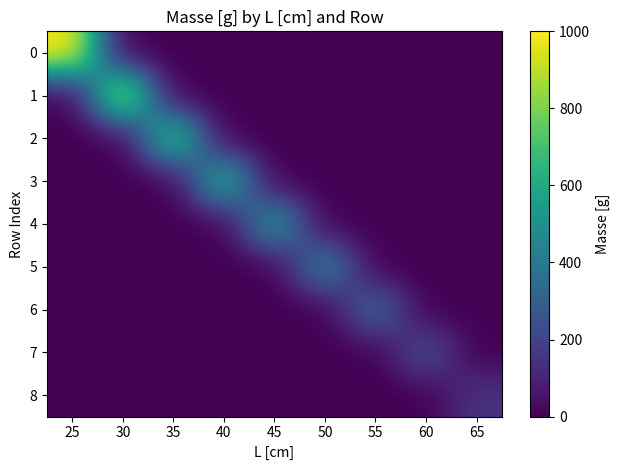

Reading left to right, transcribe all the data shown in this chart.

0: 25=1000	30=0	35=0	40=0	45=0	50=0	55=0	60=0	65=0
1: 25=0	30=950	35=0	40=0	45=0	50=0	55=0	60=0	65=0
2: 25=0	30=0	35=750	40=0	45=0	50=0	55=0	60=0	65=0
3: 25=0	30=0	35=0	40=650	45=0	50=0	55=0	60=0	65=0
4: 25=0	30=0	35=0	40=0	45=550	50=0	55=0	60=0	65=0
5: 25=0	30=0	35=0	40=0	45=0	50=450	55=0	60=0	65=0
6: 25=0	30=0	35=0	40=0	45=0	50=0	55=350	60=0	65=0
7: 25=0	30=0	35=0	40=0	45=0	50=0	55=0	60=250	65=0
8: 25=0	30=0	35=0	40=0	45=0	50=0	55=0	60=0	65=150